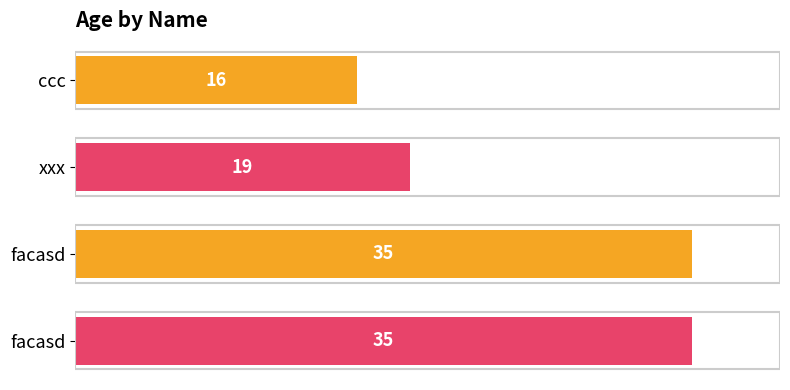

How many distinct data groups are displayed?

1